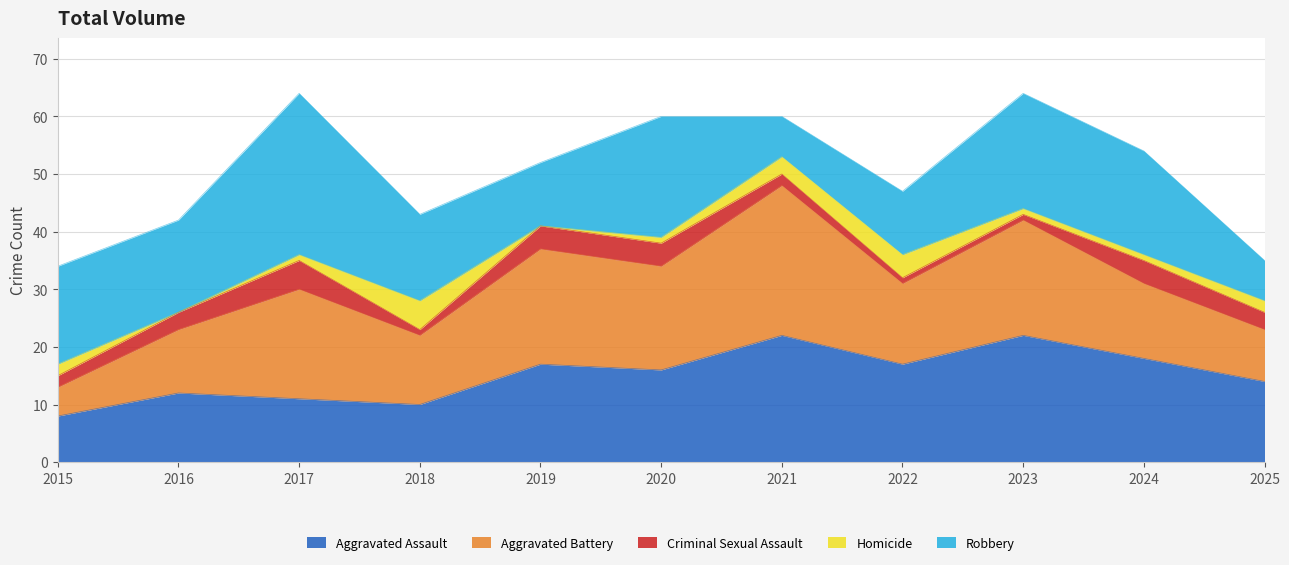

What is the average value of the Homicide series?

2